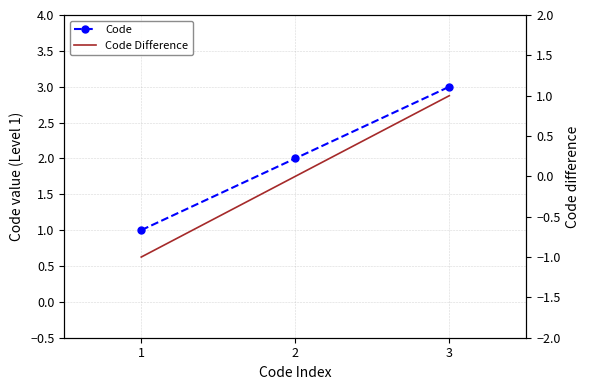

How many data points in Code are above 2?

1